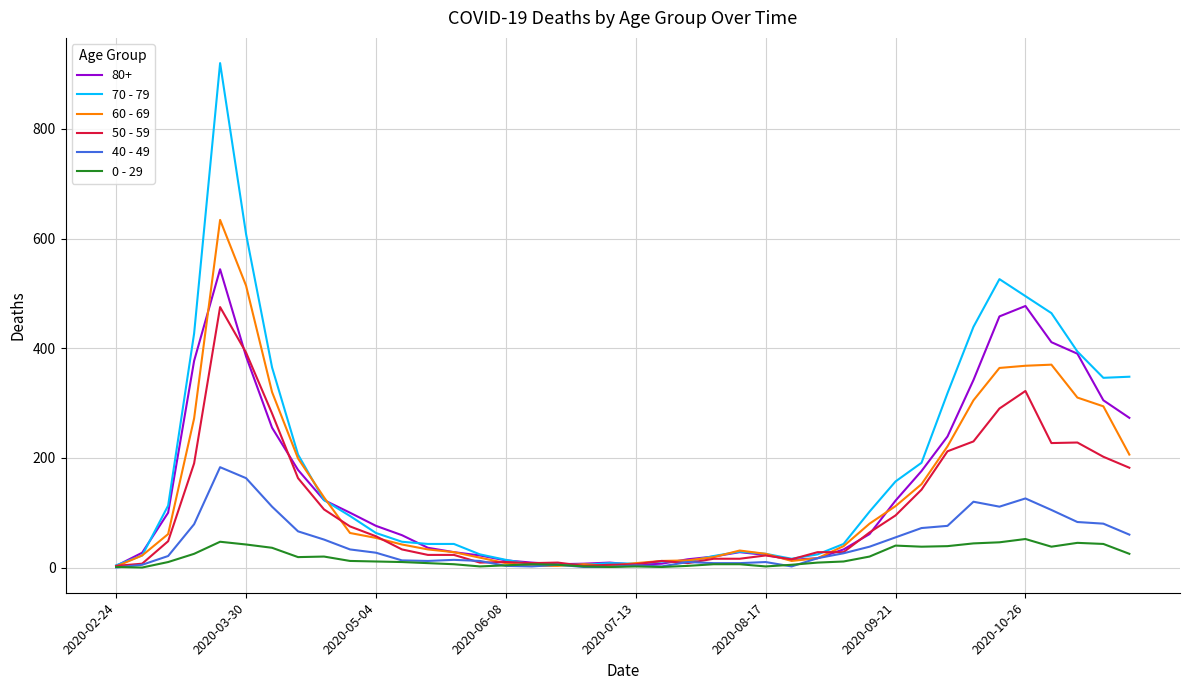

List the series in order of their peak value, highest first.

70 - 79, 60 - 69, 80+, 50 - 59, 40 - 49, 0 - 29